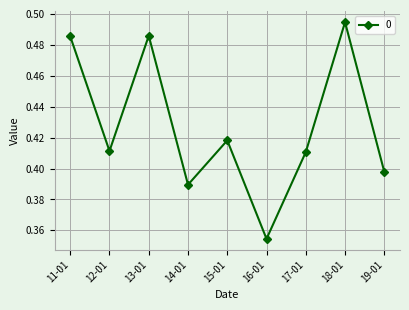

At which category does the chart reach its minimum across all series?

16-01